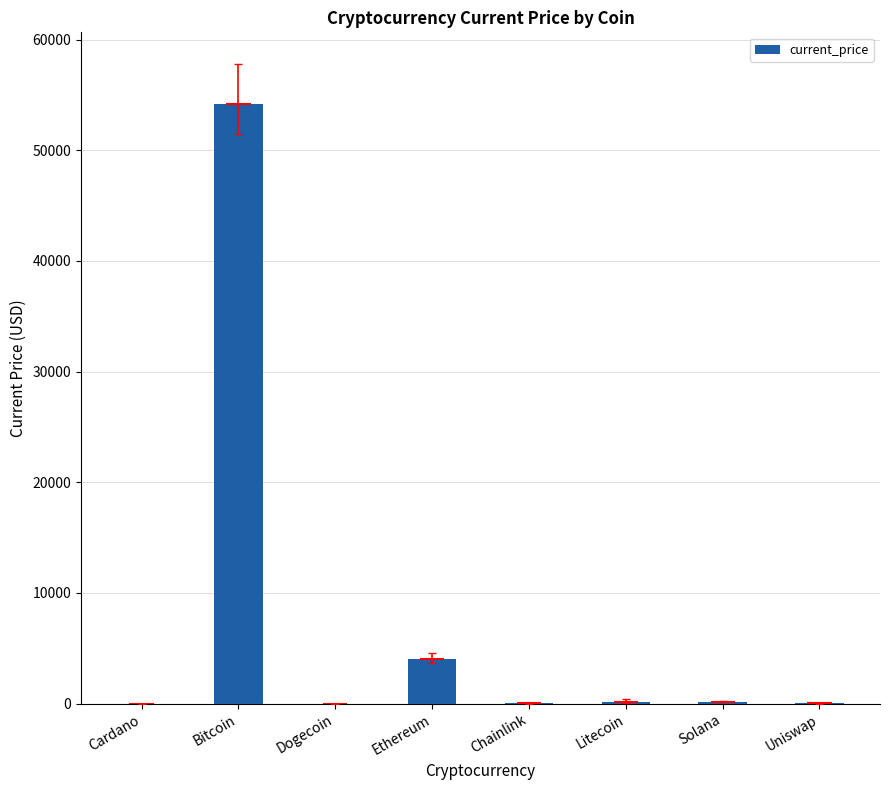

How many bars are there in total?

8